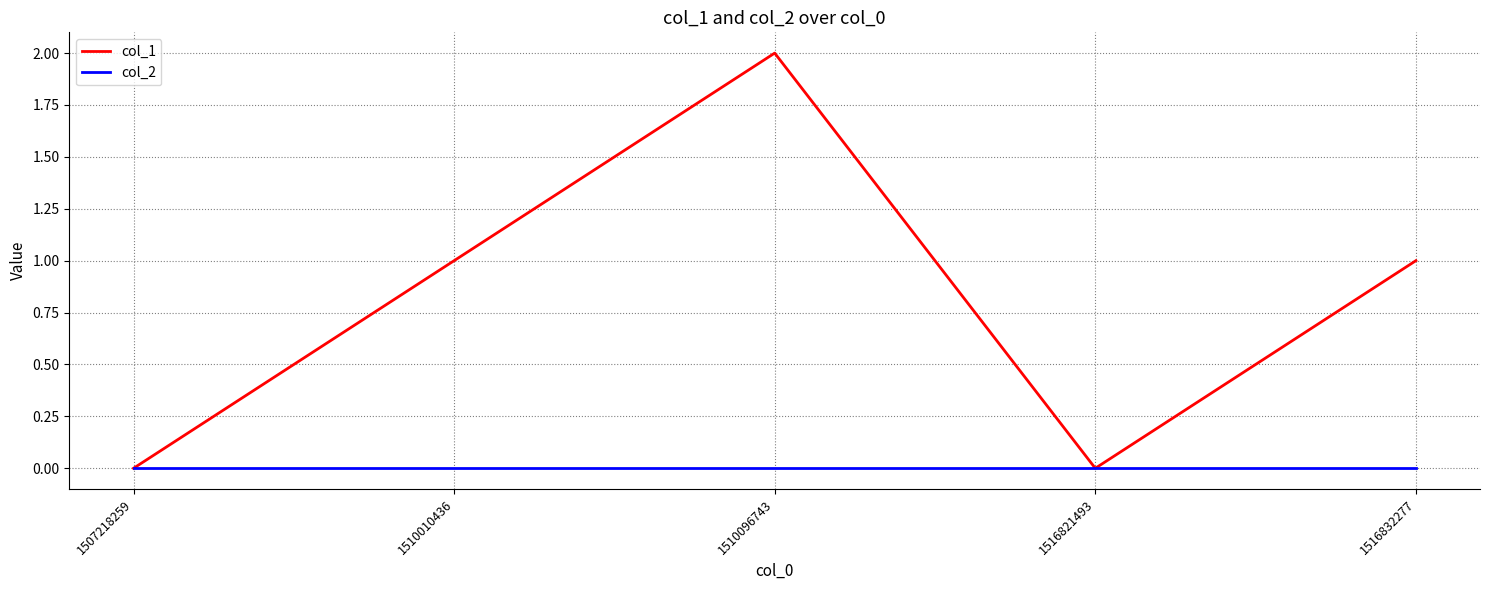

The value of col_2 at 1507218259 is 0. True or false?

True